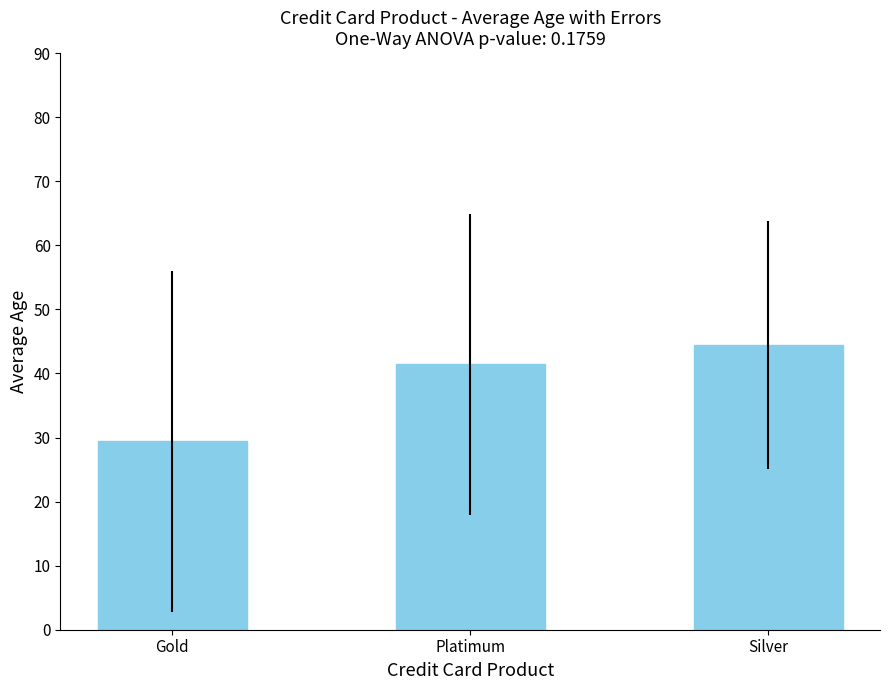

Is it true that the value at Gold is 8.8?

False